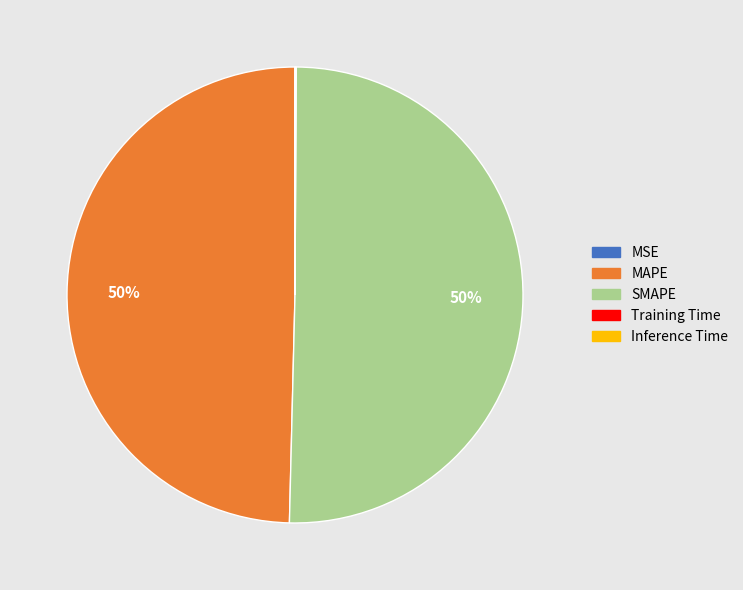

What is the majority slice?

SMAPE